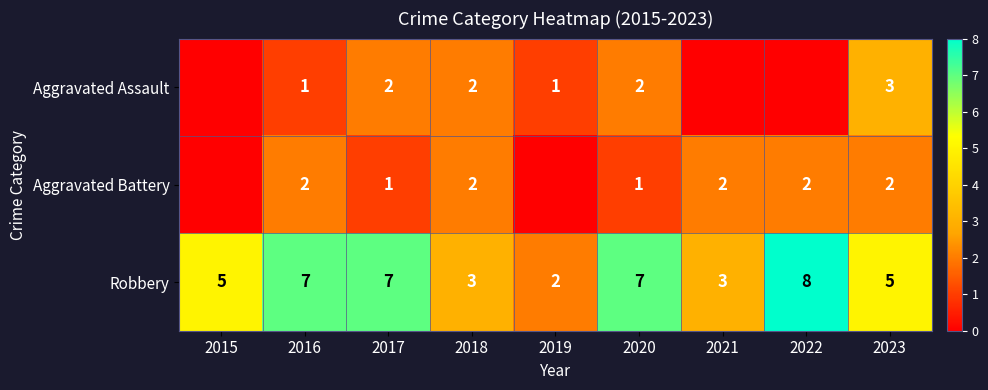

Is the value of Aggravated Assault at 2016 greater than the value of Aggravated Battery at 2021?

No